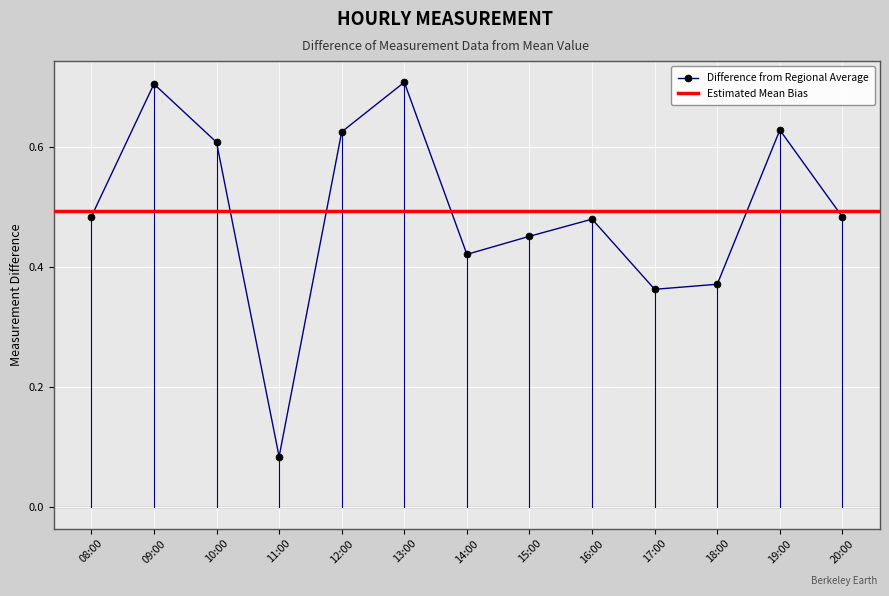

What is the difference between the second highest and second lowest values?

0.3